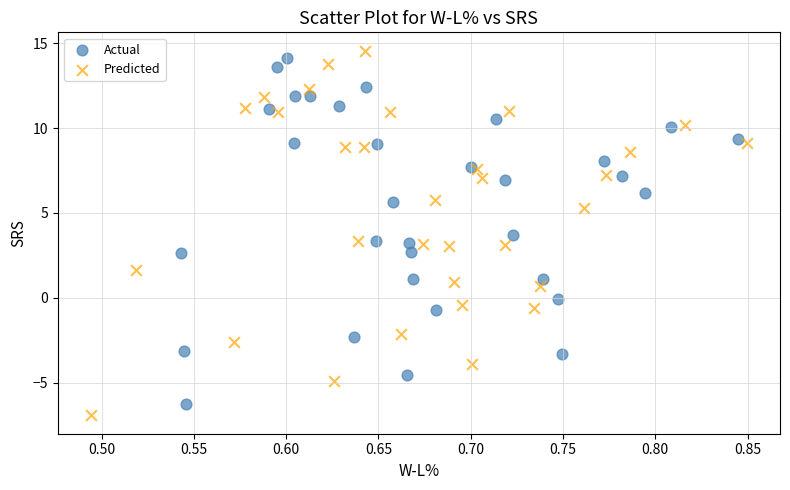

What are all the series names shown in the legend?

Actual, Predicted